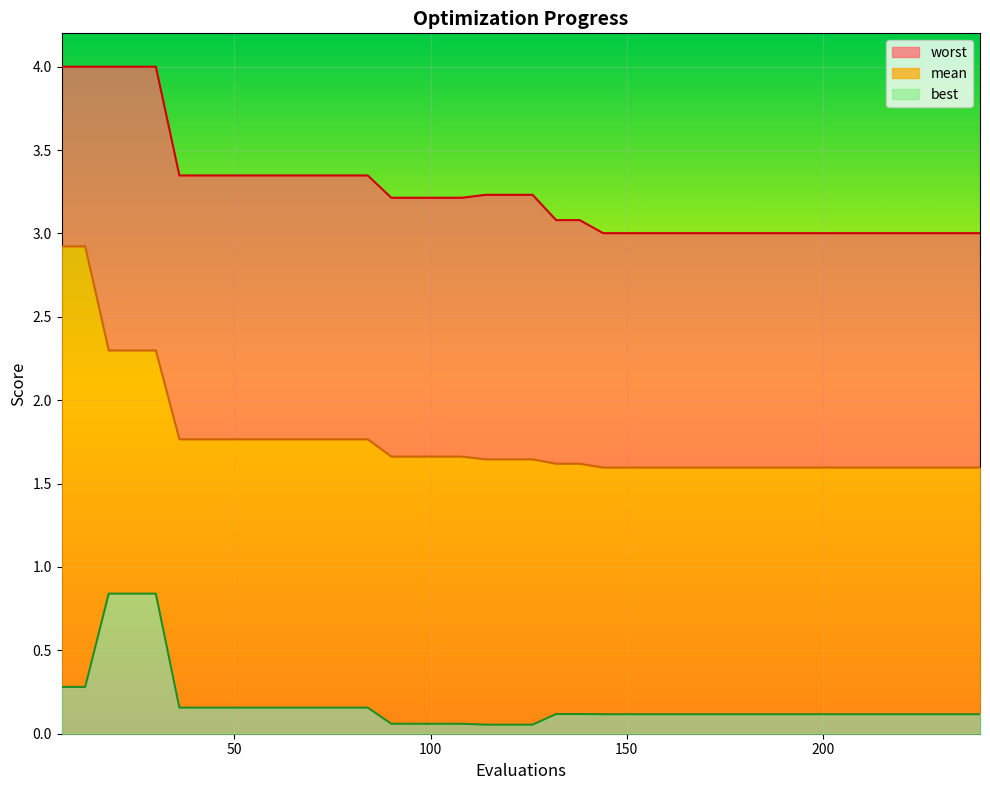

Rank the series by their maximum value, from lowest to highest.

best, mean, worst